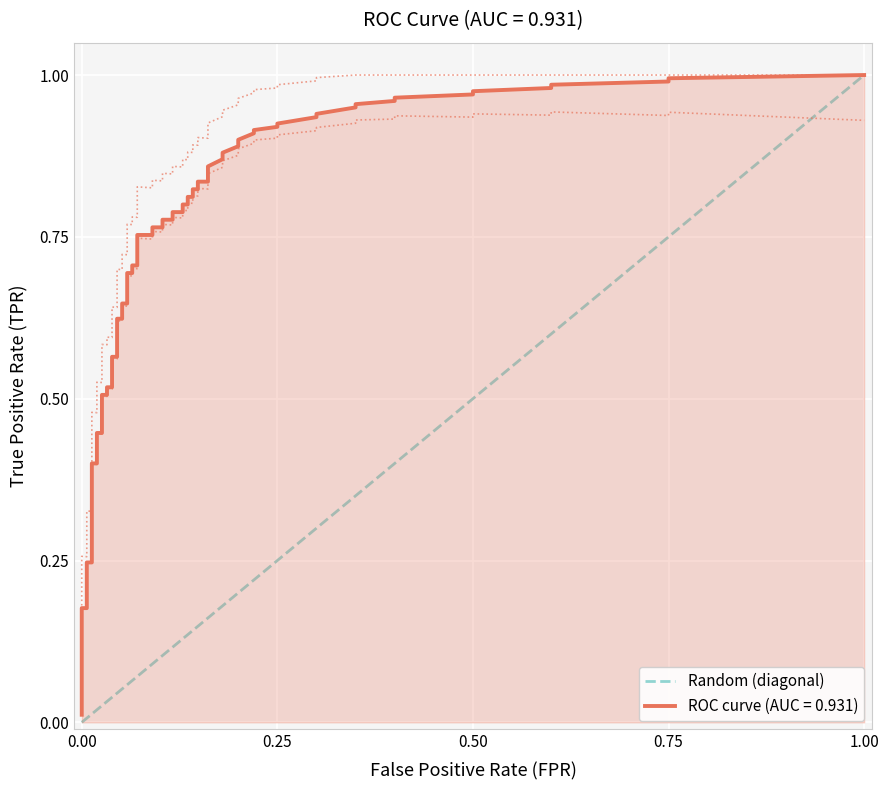

What is the change in value from 0.00 to 1.00?

+1